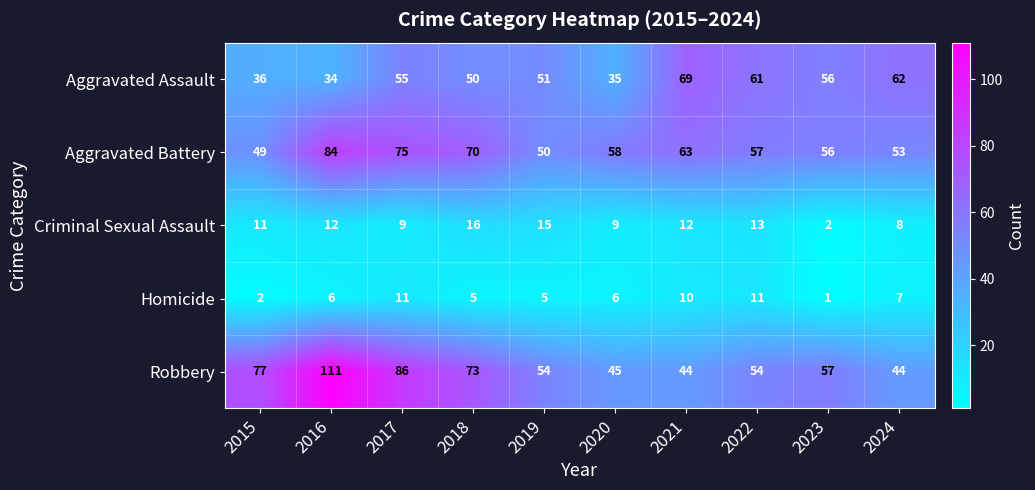

What is the spread (max minus min) of values at 2020?

52